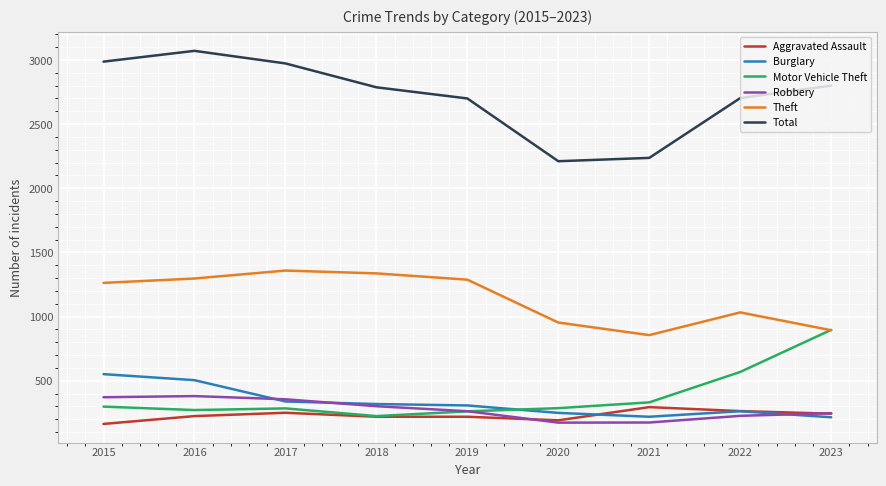

What is the approximate value of Motor Vehicle Theft at 2017?

285